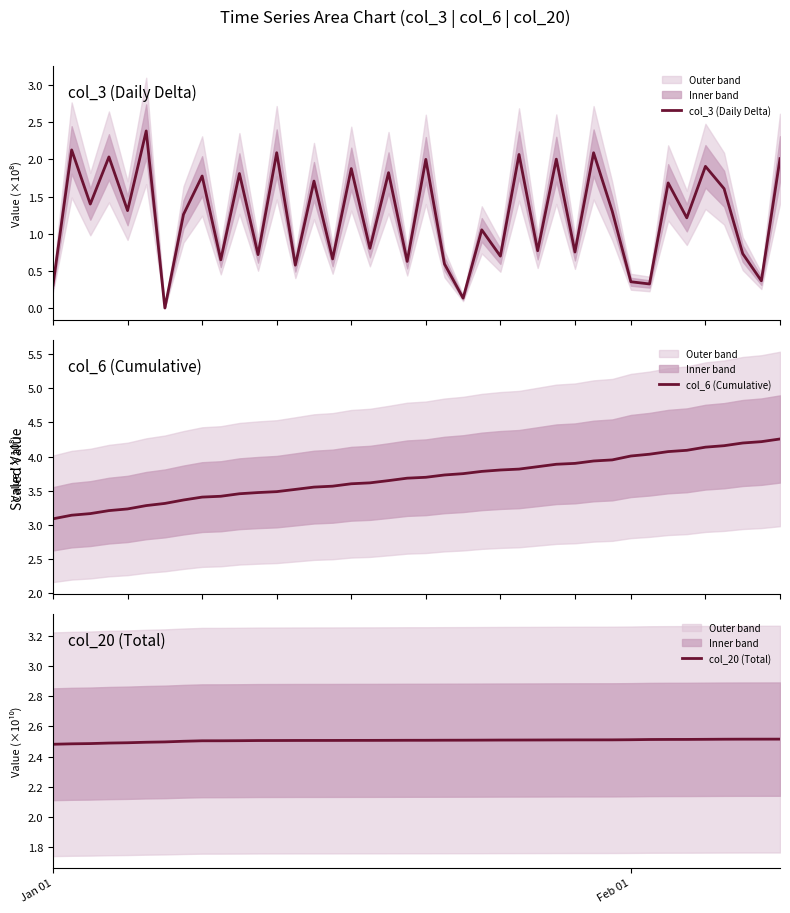

What is the maximum value for col_3 (Daily Delta)?

2.4